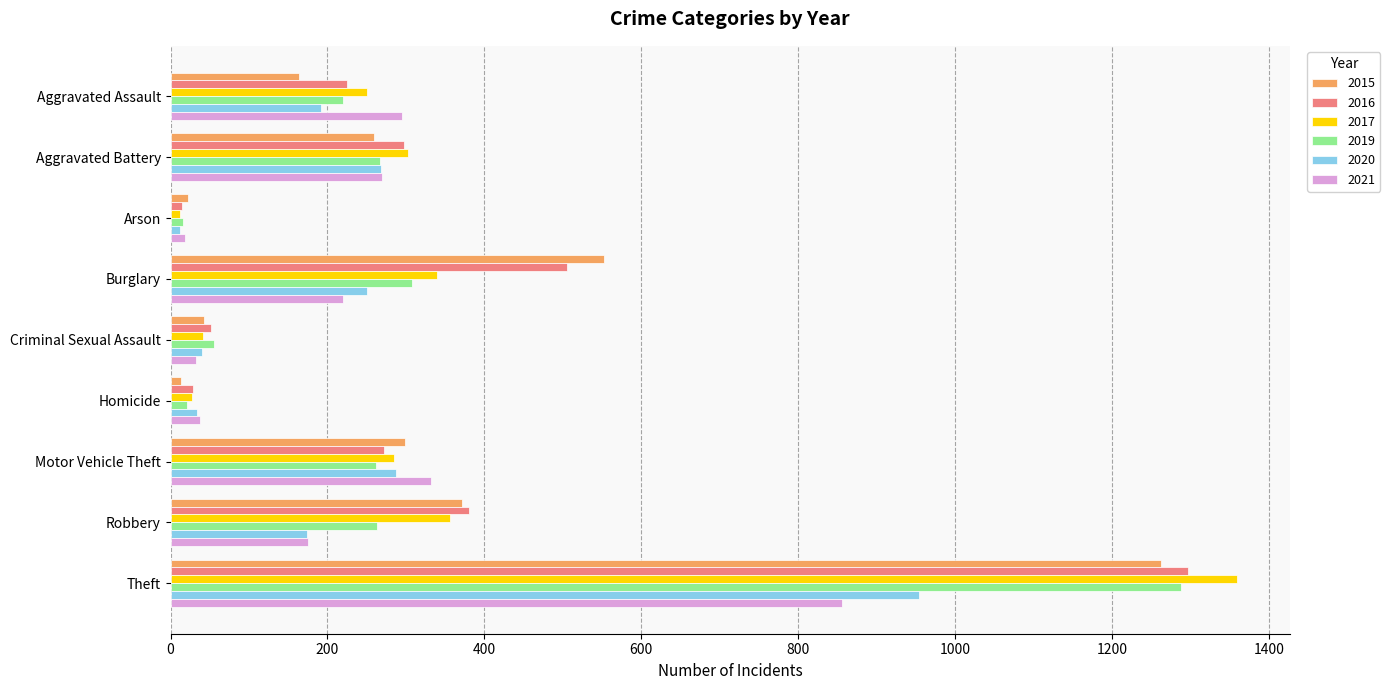

At which category is the sum across all series the highest?

Theft